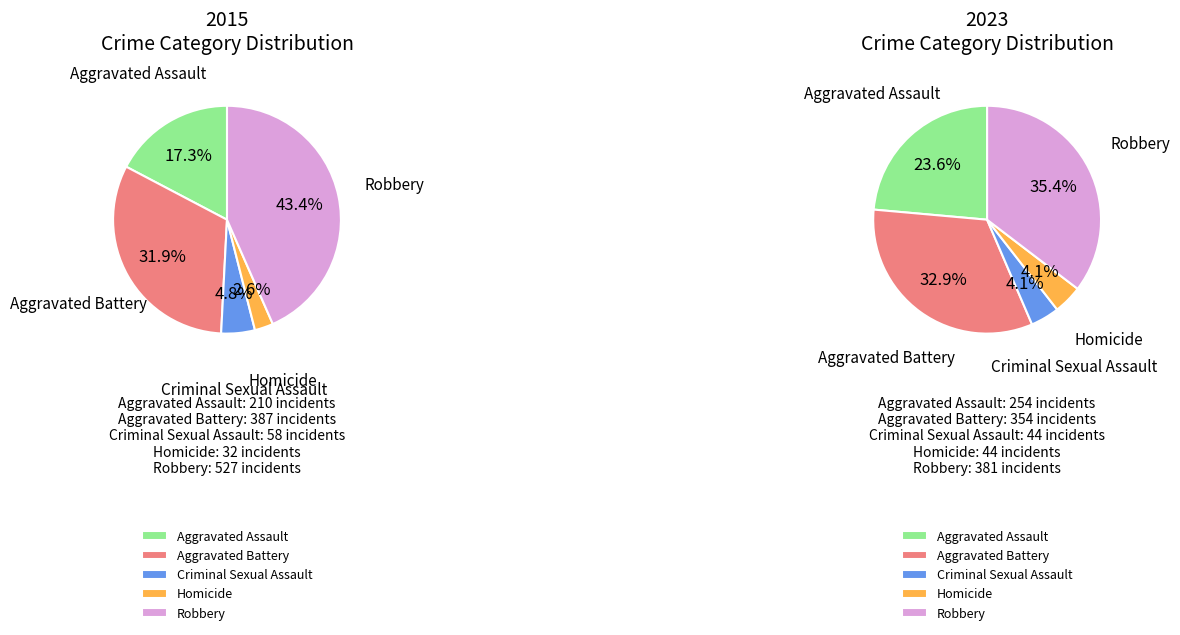

To the nearest percent, what percentage of the pie is 2?

4%